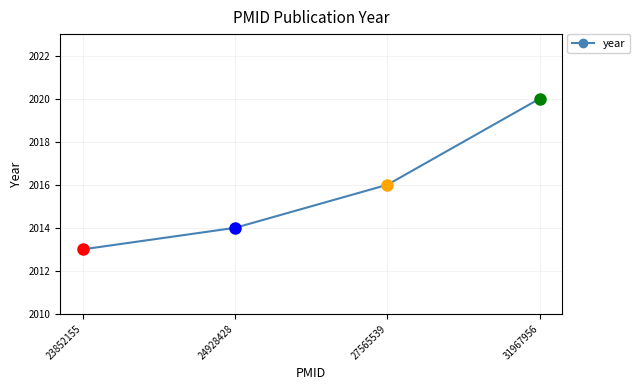

List the labels in order of value, smallest first.

23852155, 24928428, 27565539, 31967956